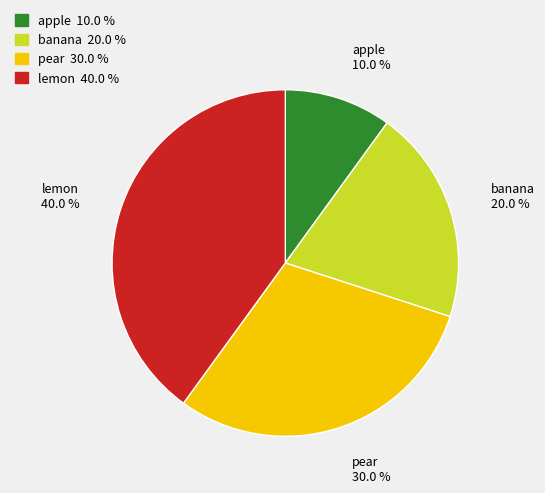

To the nearest percent, what percentage of the pie is banana?

20%